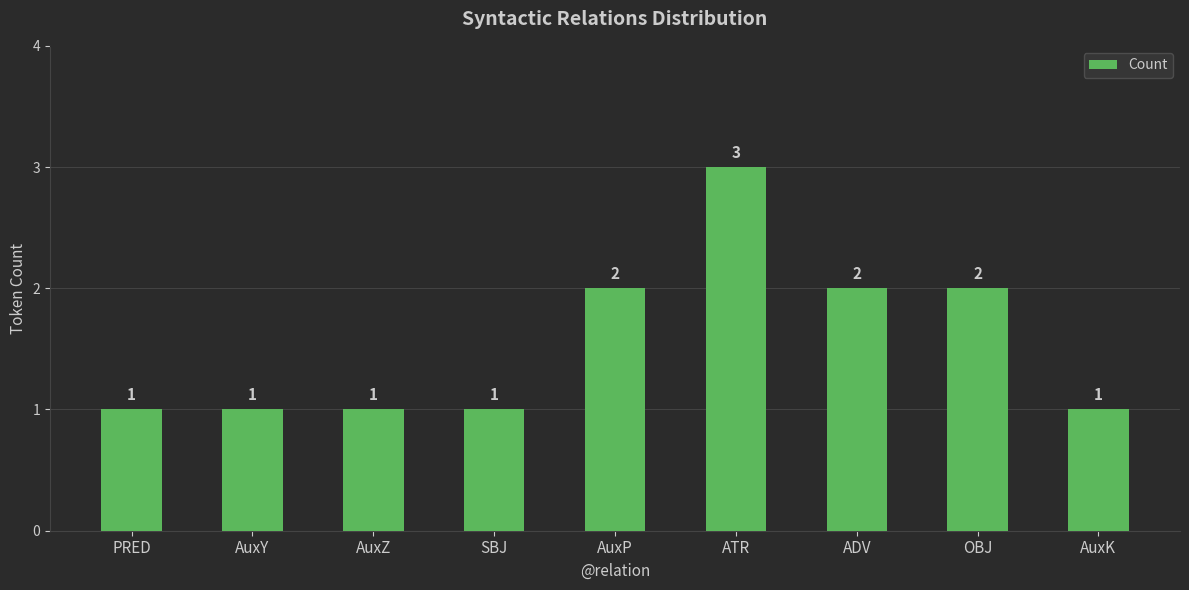

Reading left to right, list all the values displayed in this chart.

1	1	1	1	2	3	2	2	1